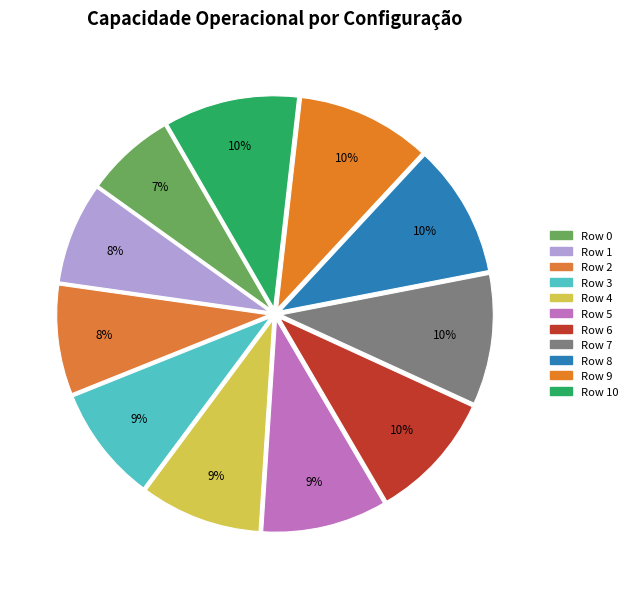

Count the number of slices in the pie.

11